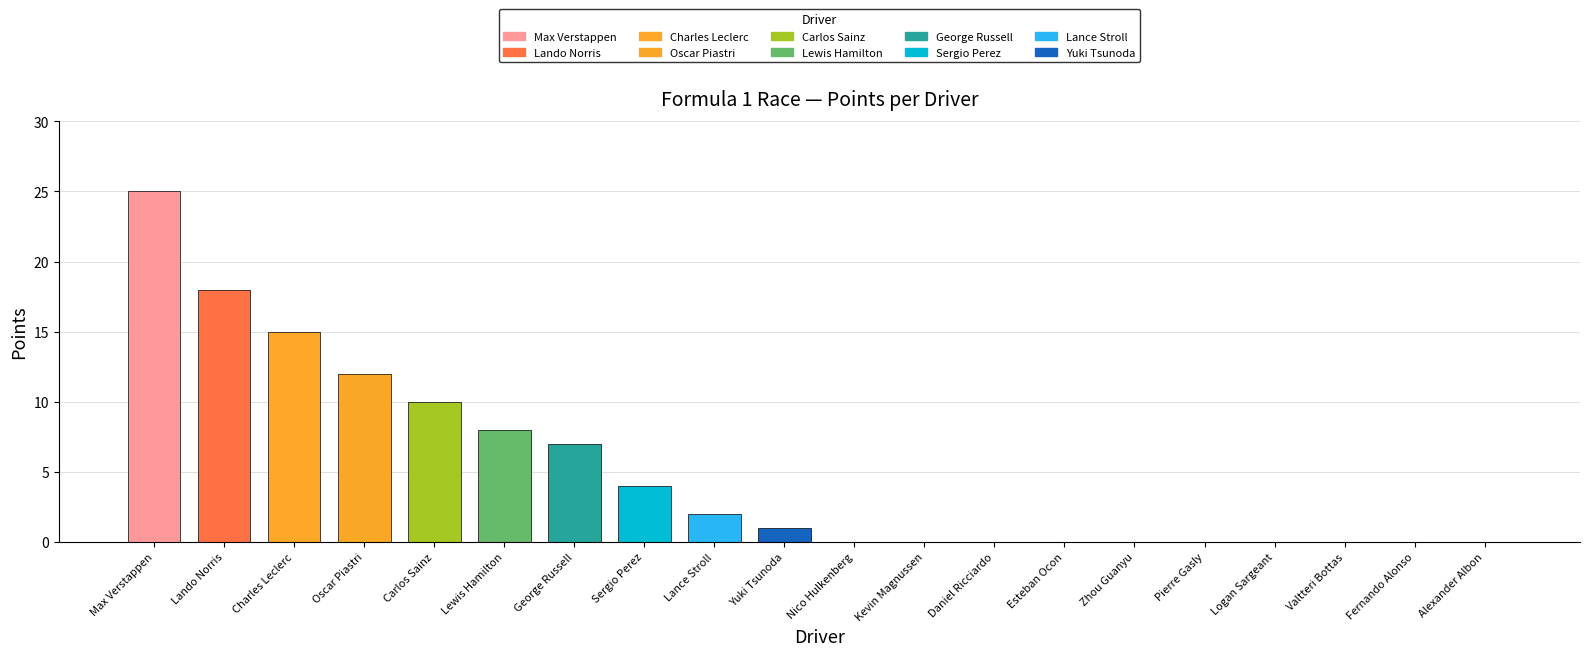

Reading left to right, extract all data points from this chart.

Max Verstappen=25	Lando Norris=18	Charles Leclerc=15	Oscar Piastri=12	Carlos Sainz=10	Lewis Hamilton=8	George Russell=7	Sergio Perez=4	Lance Stroll=2	Yuki Tsunoda=1	Nico Hulkenberg=0	Kevin Magnussen=0	Daniel Ricciardo=0	Esteban Ocon=0	Zhou Guanyu=0	Pierre Gasly=0	Logan Sargeant=0	Valtteri Bottas=0	Fernando Alonso=0	Alexander Albon=0